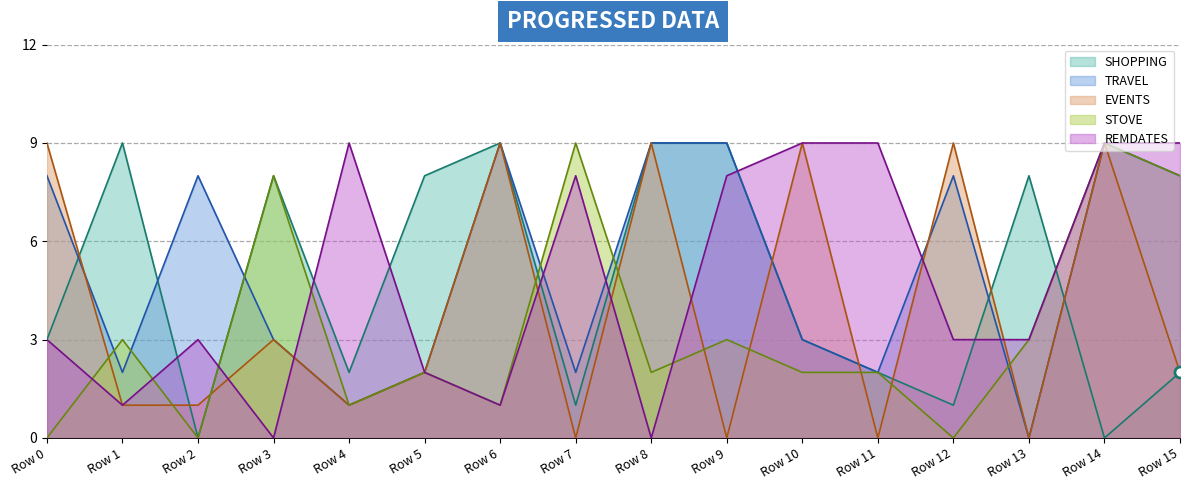

Which series changed the most between Row 12 and Row 15?

STOVE